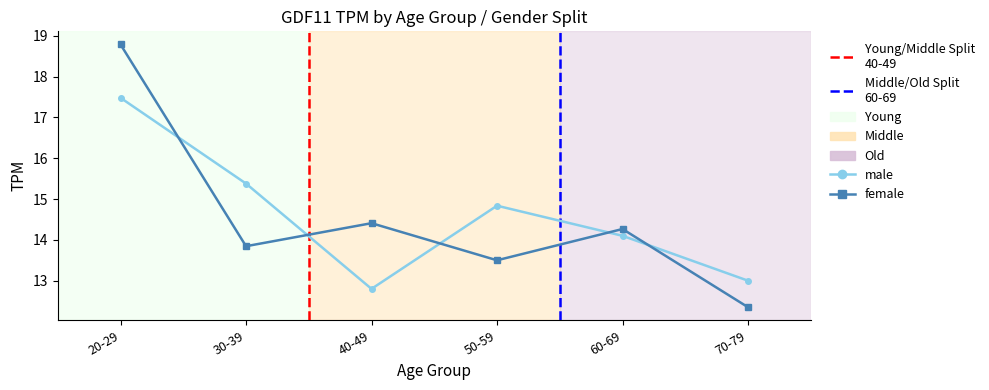

True or false: male has a value of 17.5 at 20-29.

True